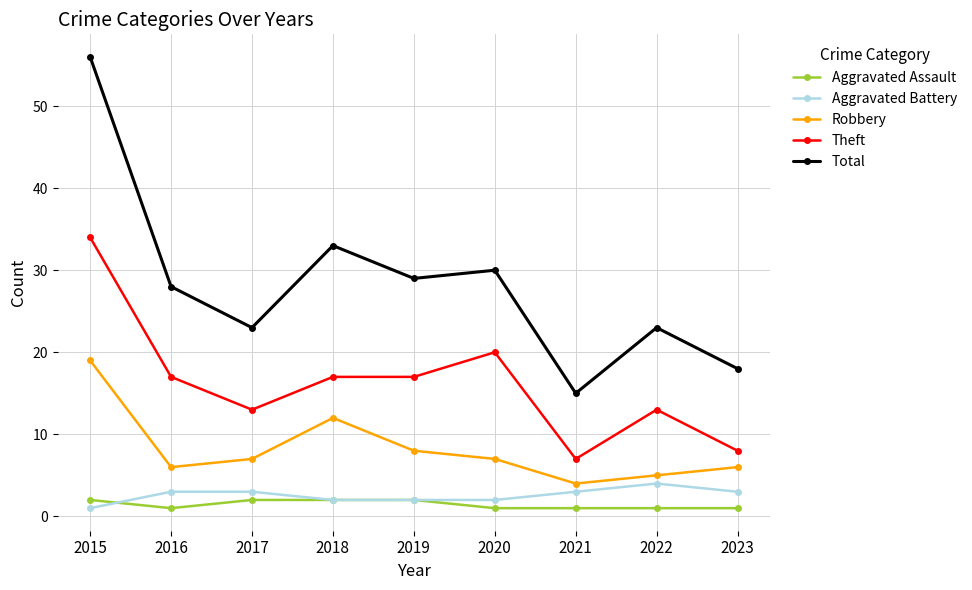

What is the sum of the Total values at 2017 and 2016?

51